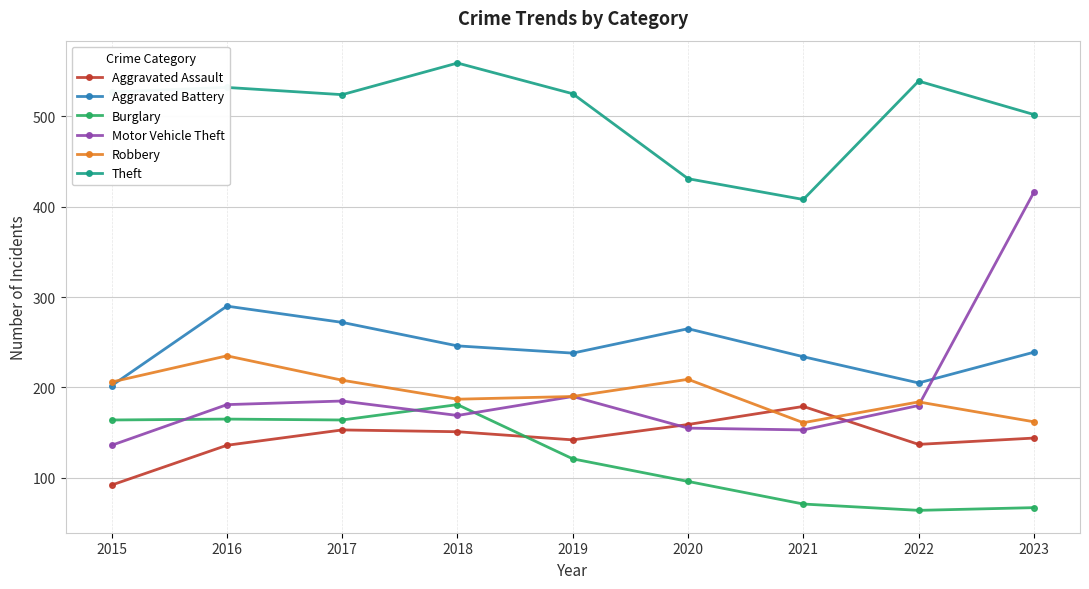

What is the spread (max minus min) of values at 2015?

435